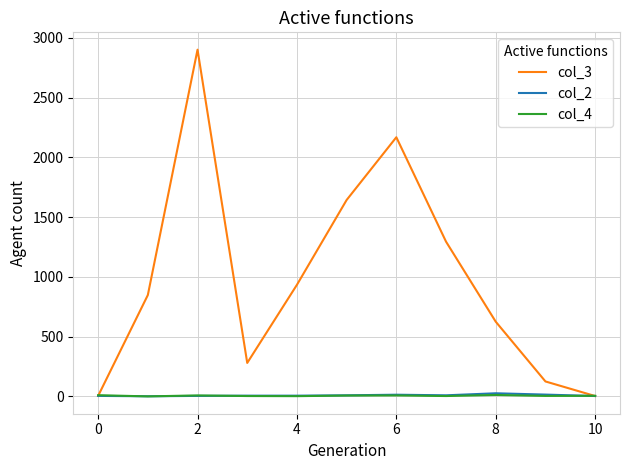

What is the lowest value of the col_2 series?

1